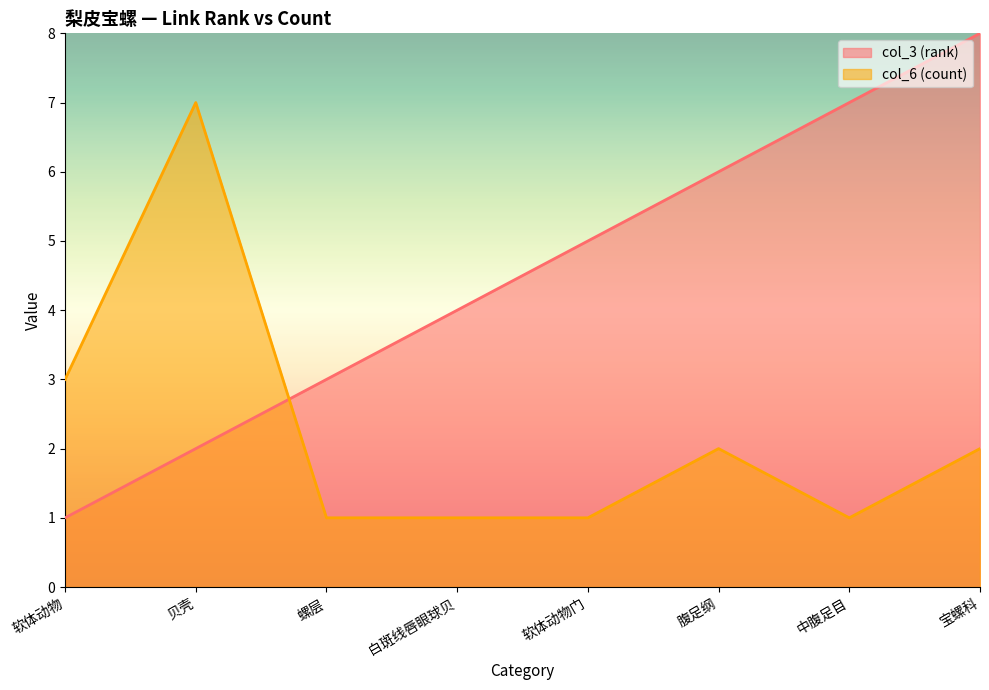

Reading right to left, what are all the values shown in this chart?

col_3 (rank): 宝螺科=8	中腹足目=7	腹足纲=6	软体动物门=5	白斑线唇眼球贝=4	螺层=3	贝壳=2	软体动物=1
col_6 (count): 宝螺科=2	中腹足目=1	腹足纲=2	软体动物门=1	白斑线唇眼球贝=1	螺层=1	贝壳=7	软体动物=3